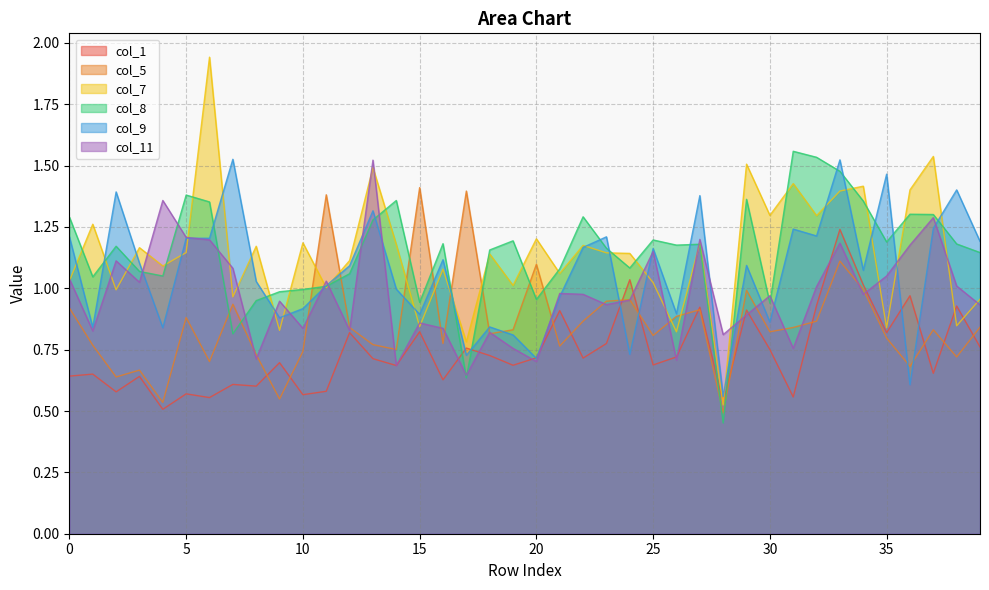

How many intersections are there between col_5 and col_1?

12